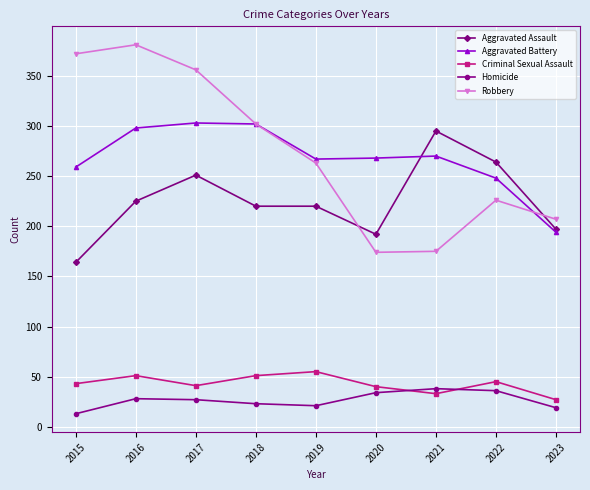

Is it true that Aggravated Assault equals 220 at 2019?

True